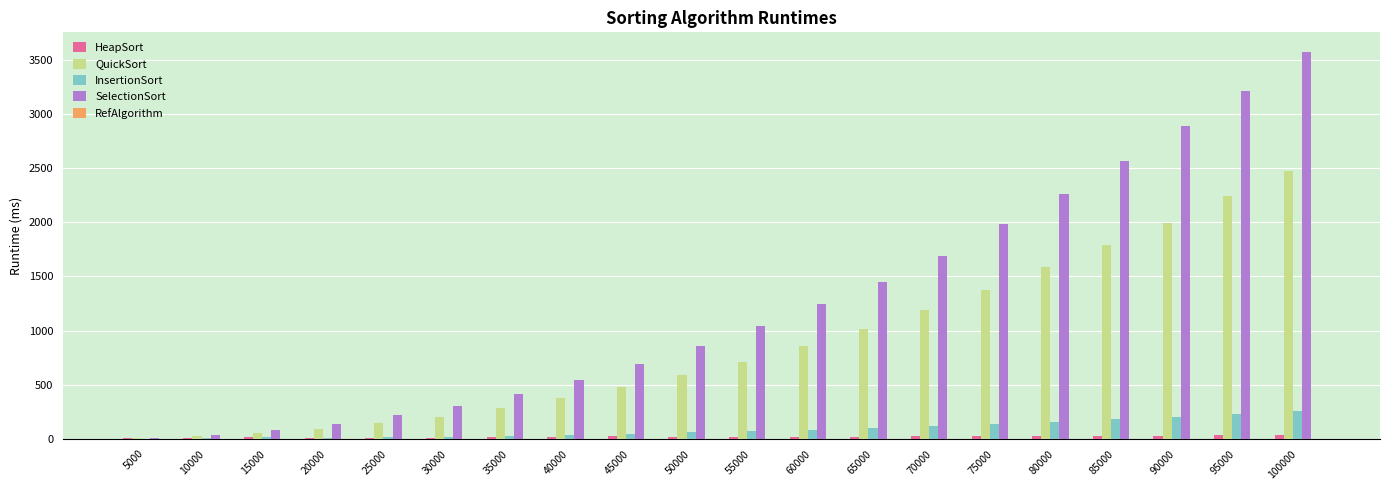

What is the spread (max minus min) of values at 80000?

2259.9